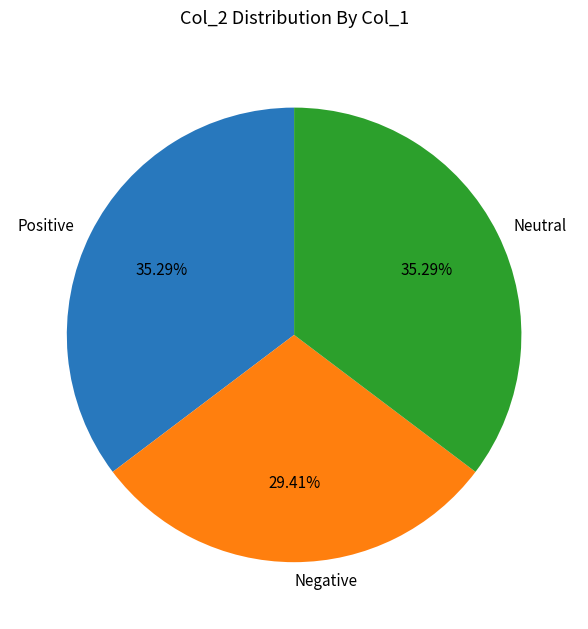

Is the sum of Negative and Neutral greater than half?

Yes